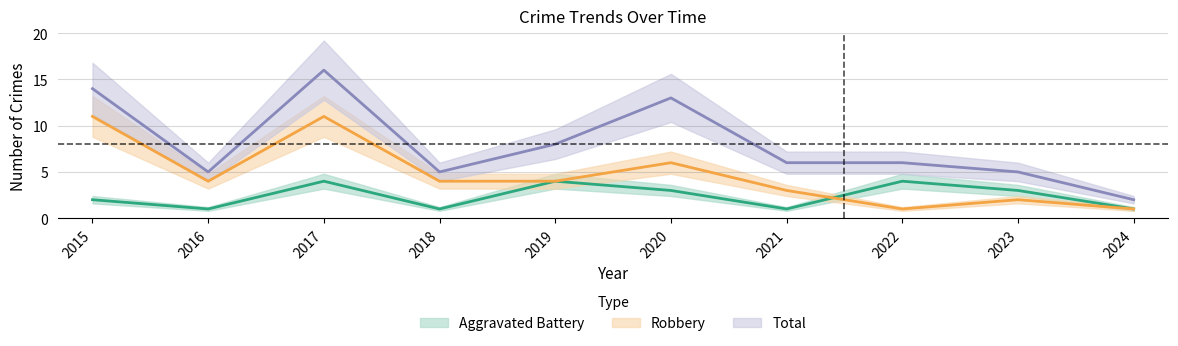

True or false: Aggravated Battery and Total cross at least once.

False